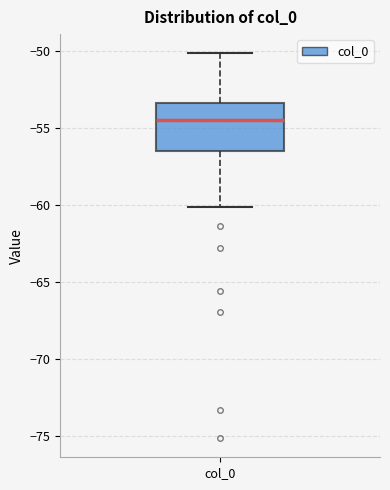

Transcribe this box plot: give where the median line is, the range the box spans, and where the two whiskers end, as read against the y-axis. The values are not printed on the chart, so give them approximately, as read against the axis.

median -54.5, box -56.5 to -53.5, whiskers -60.0 to -50.0